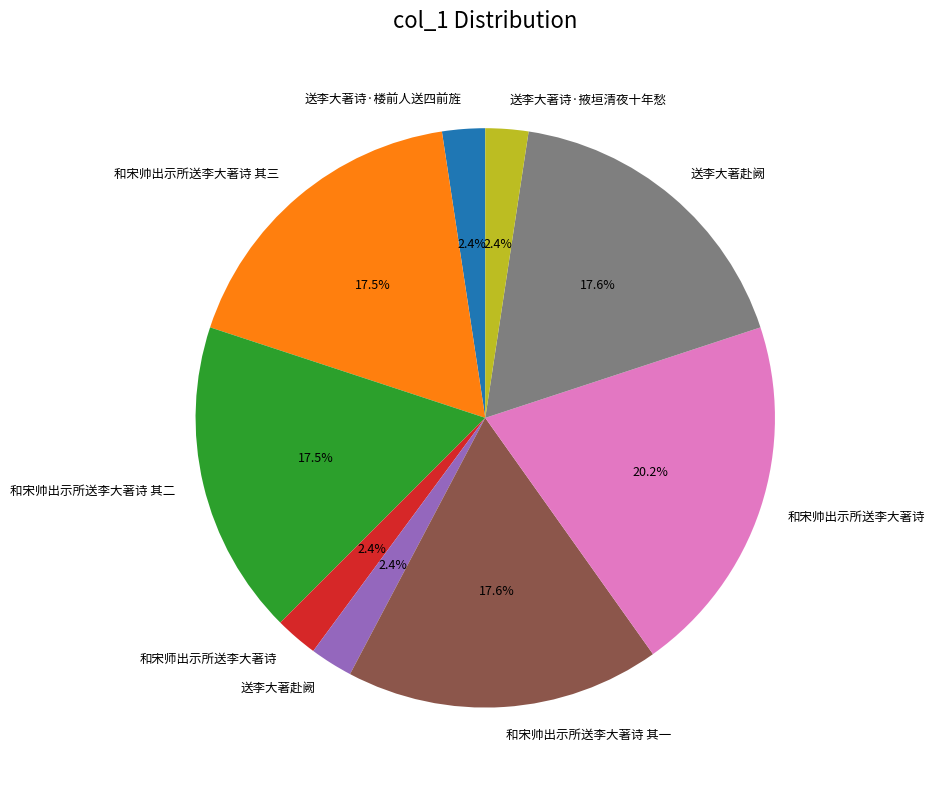

Is there a majority slice in this chart?

No